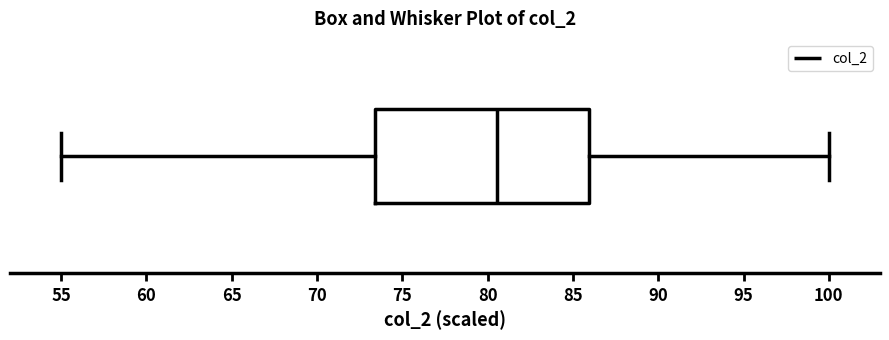

Read this box plot against the x-axis: the position of the median line, the range covered by the box, and the ends of both whiskers. The values are not printed on the chart, so give them approximately, as read against the axis.

median 80.5, box 73.5 to 86.0, whiskers 55.0 to 100.0